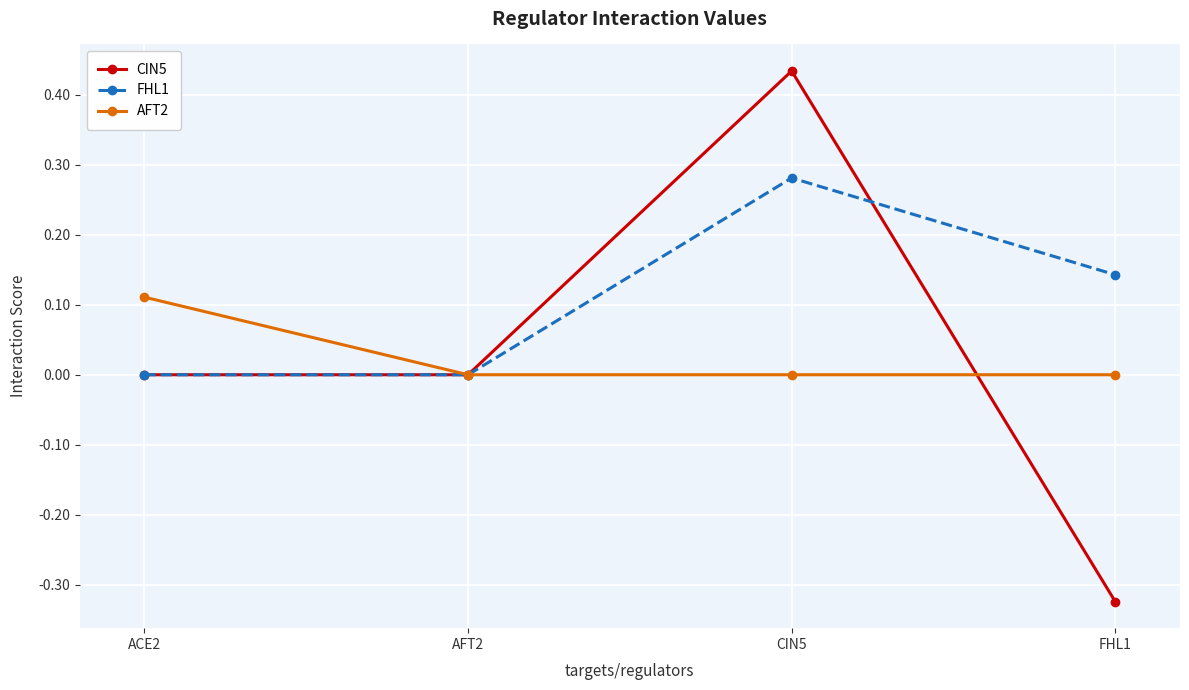

List the series in order of their peak value, lowest first.

AFT2, FHL1, CIN5